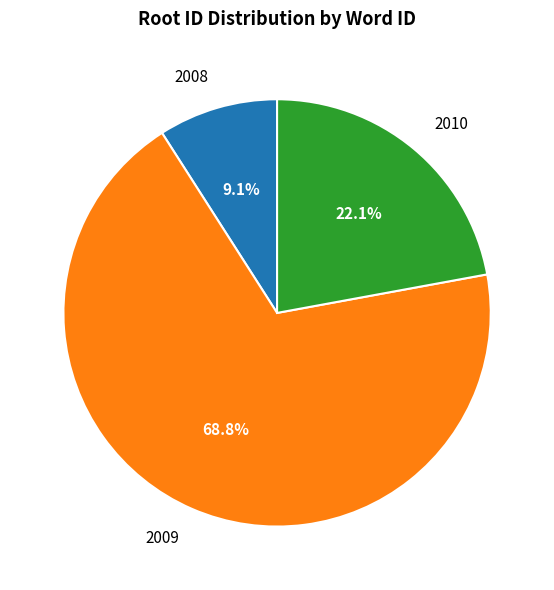

To the nearest percent, what is the combined percentage of 2009 and 2010?

91%